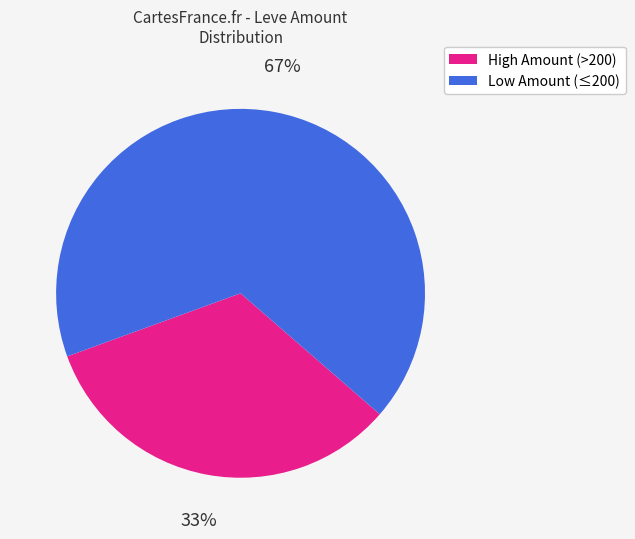

Is there a majority slice in this chart?

Yes